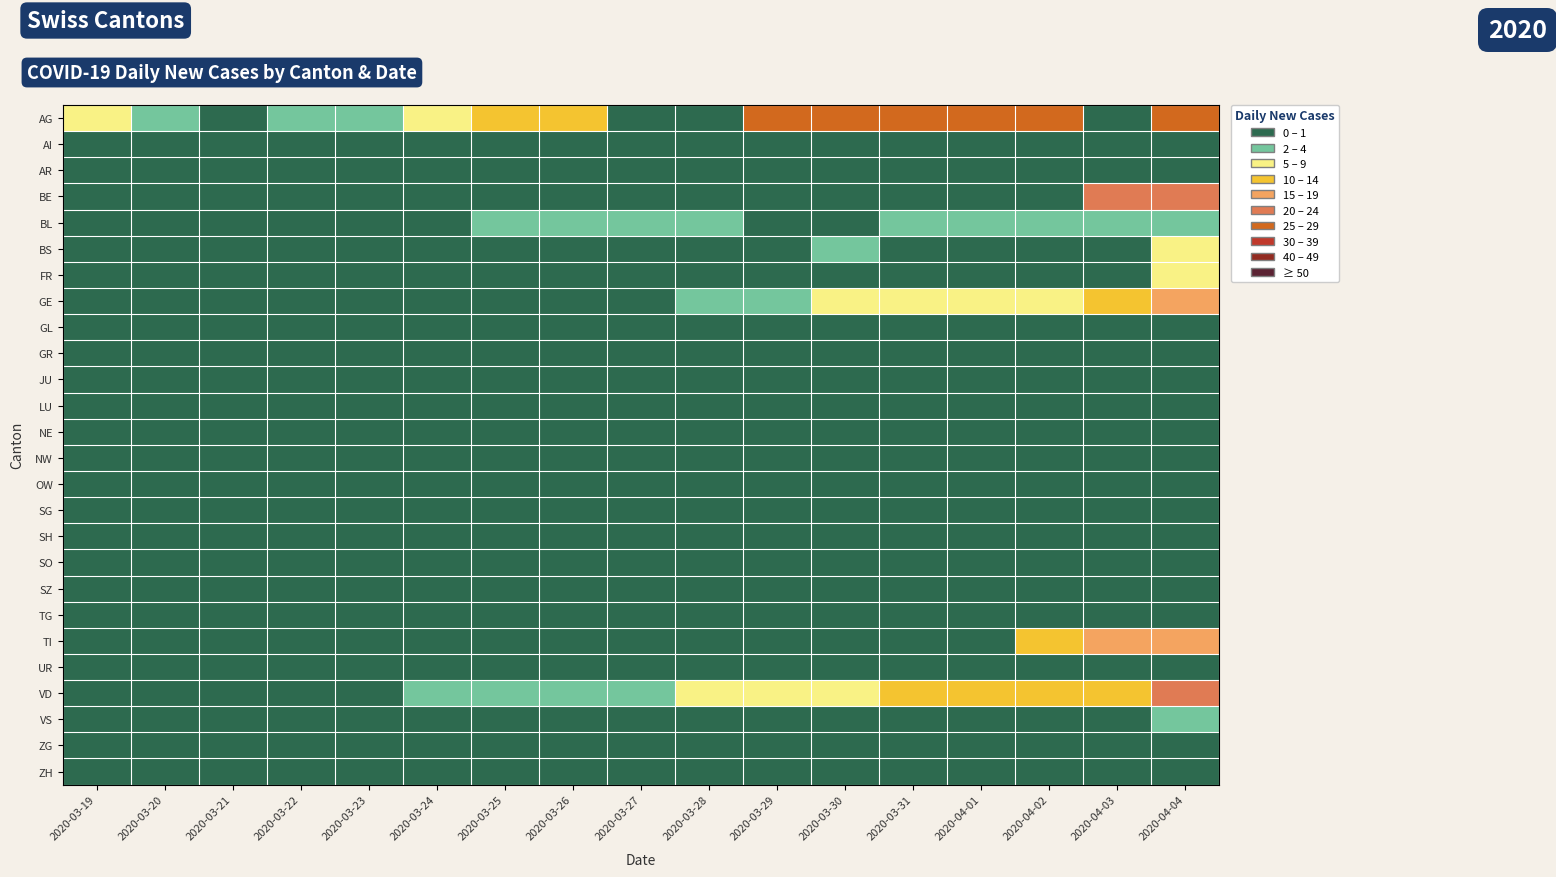

Which series changed the most between 2020-03-22 and 2020-03-29?

AG